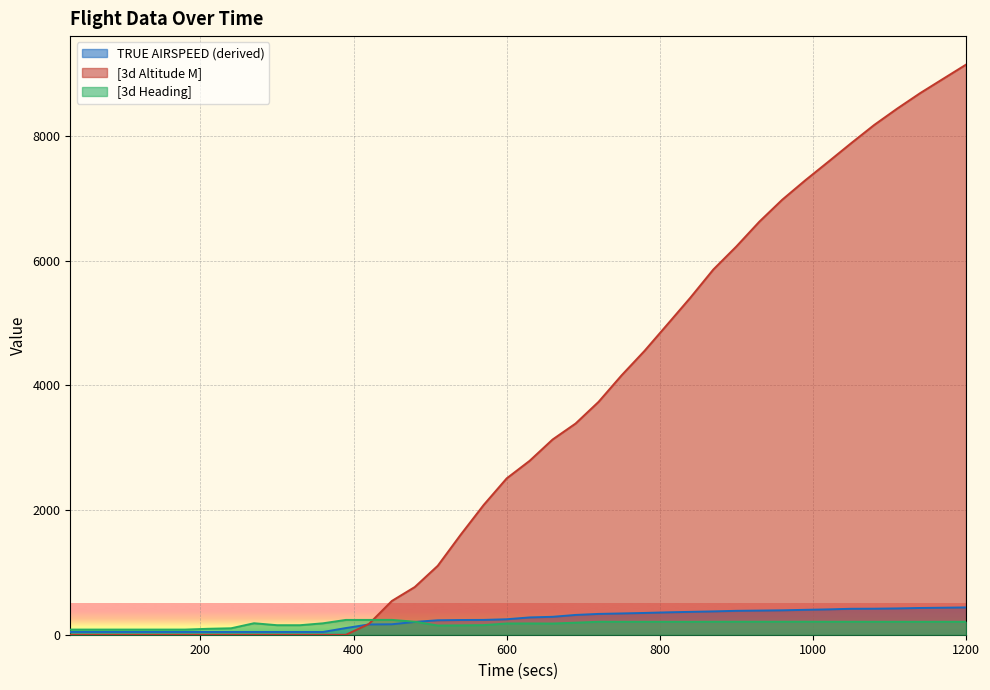

True or false: [3d Heading] has more than 0 points higher than both neighbors.

True